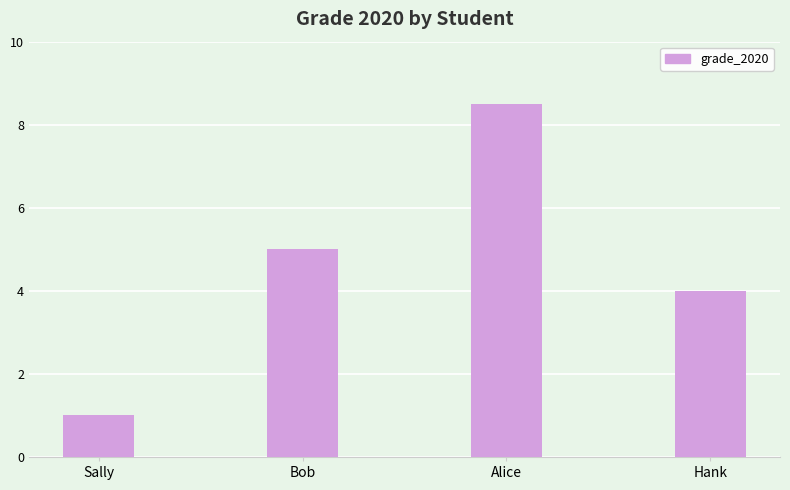

Reading left to right, transcribe all the data shown in this chart.

1.0	5.0	8.5	4.0